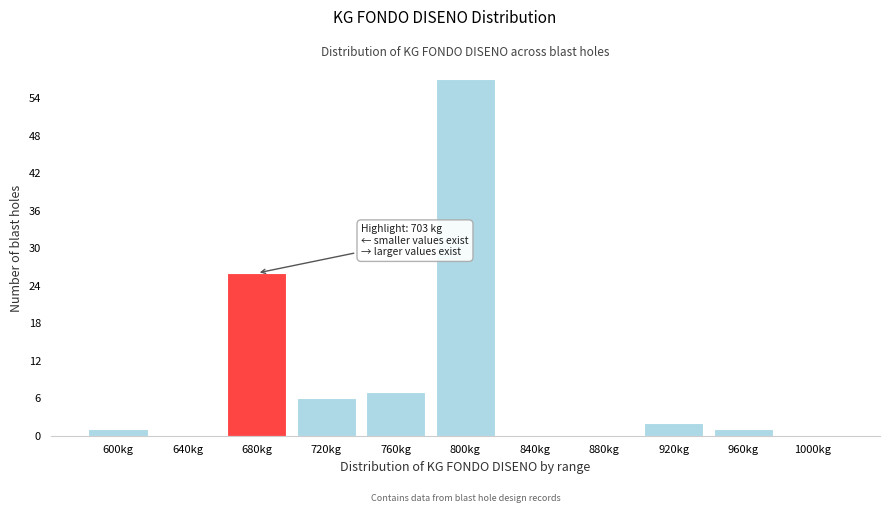

Reading right to left, list all the values displayed in this chart.

1000kg=0	960kg=1	920kg=2	880kg=0	840kg=0	800kg=57	760kg=7	720kg=6	680kg=26	640kg=0	600kg=1